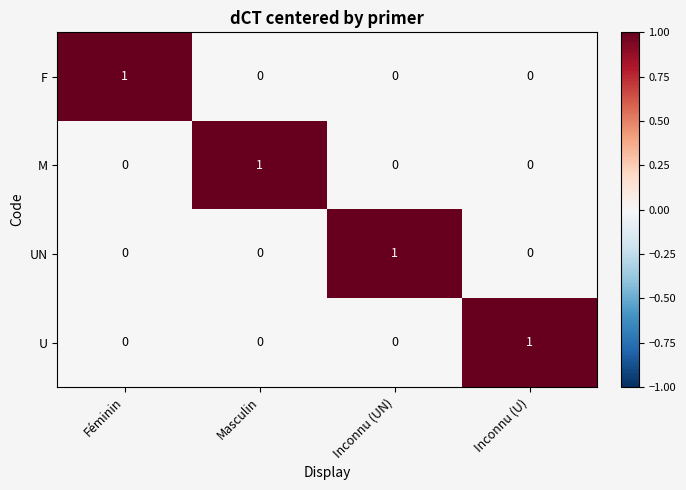

True or false: F has a value of 1 at Féminin.

True